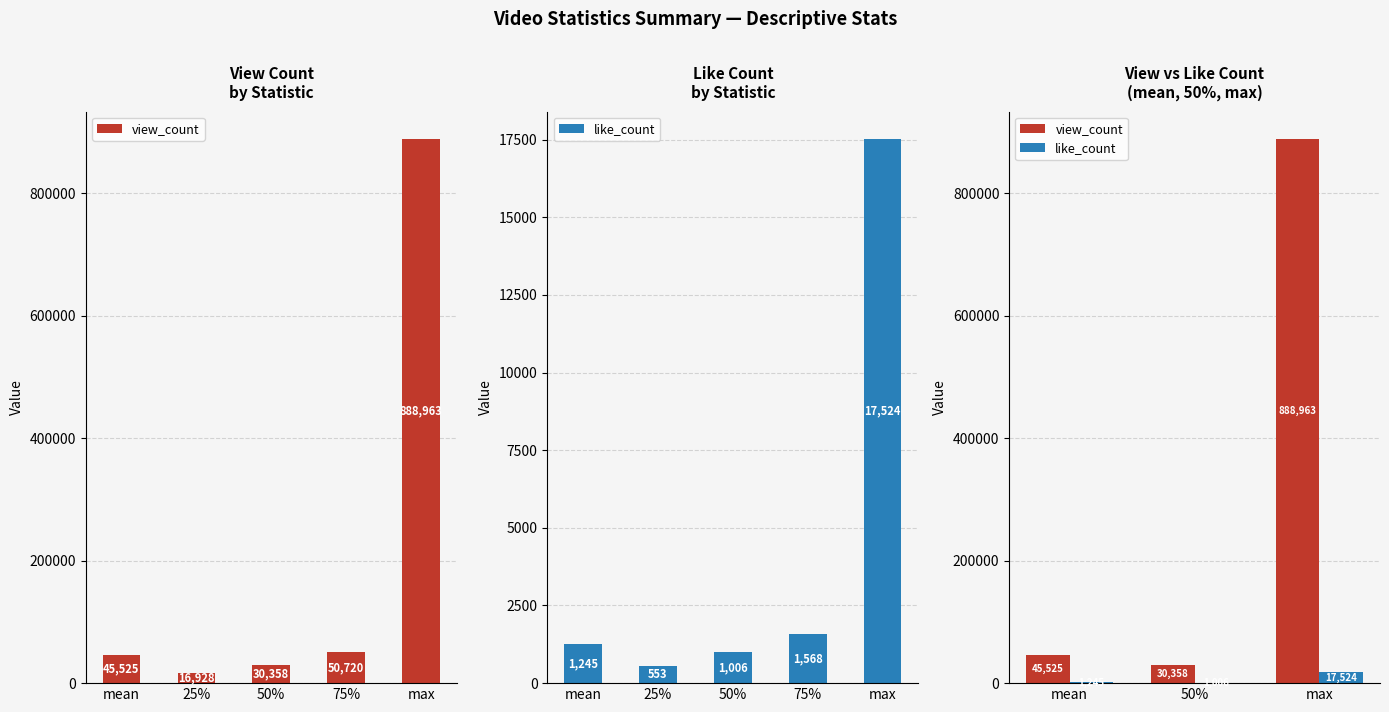

What is the sum of all view_count values?

964846.2